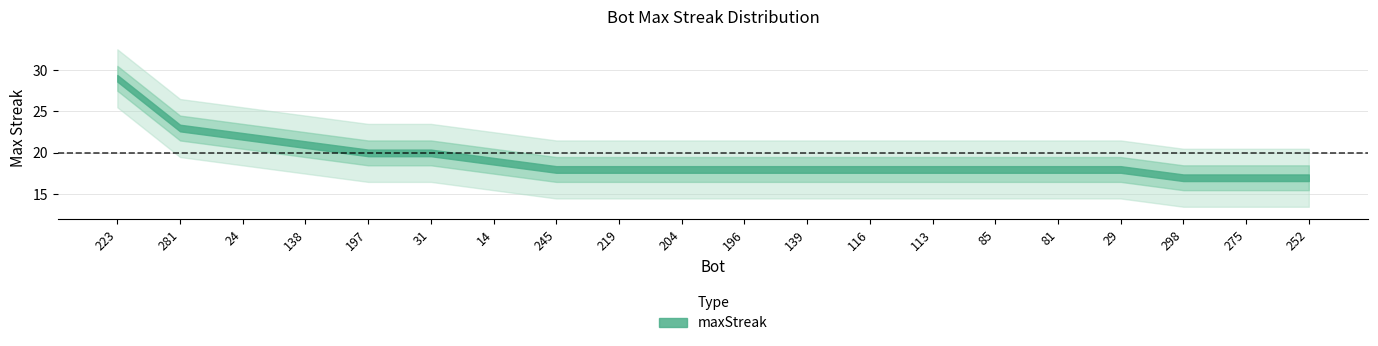

At which label is the value closest to 23?

281